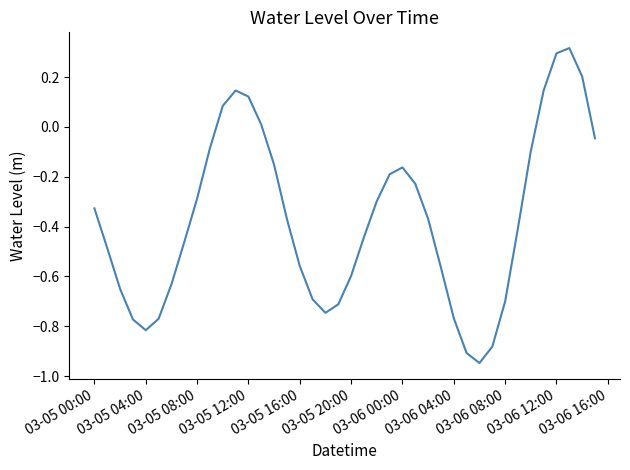

True or false: the data has more than 0 interior local peaks.

True